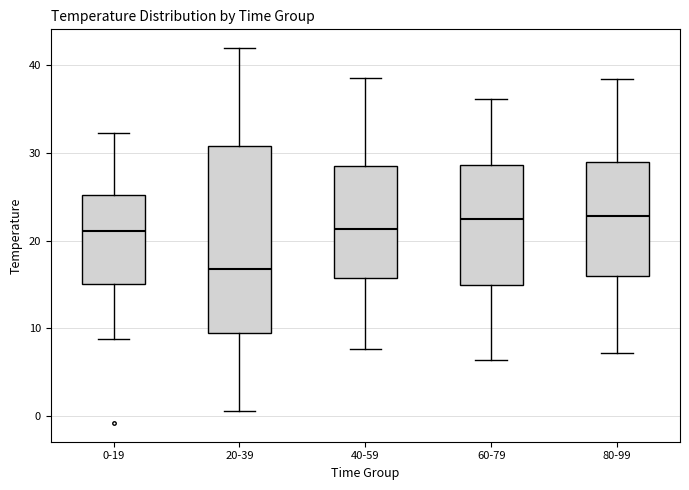

Which box is the tallest, from its lower edge to its upper edge?

20-39